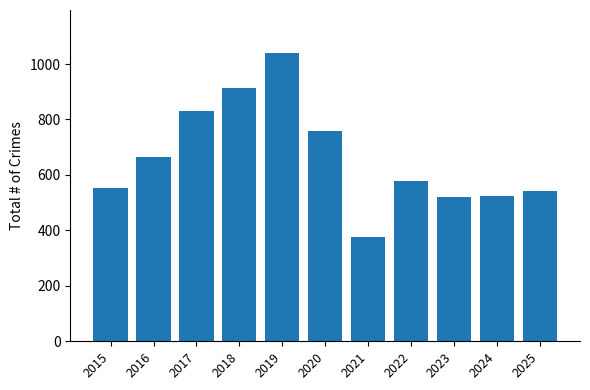

What is the approximate value at 2017?

830